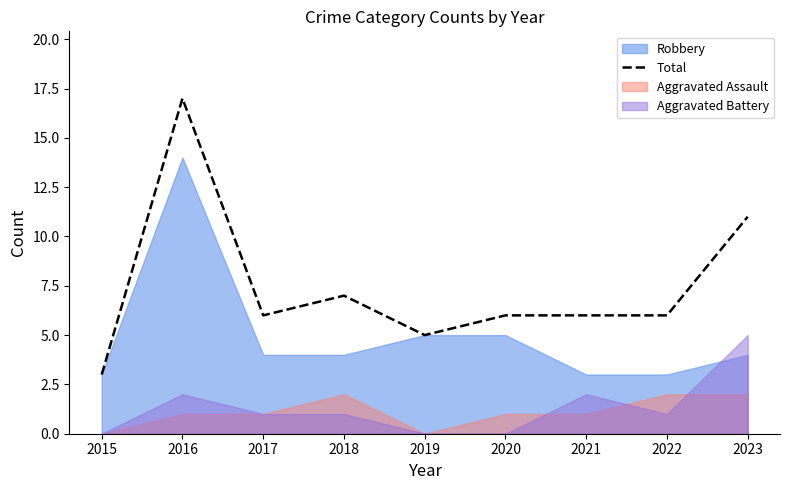

At which category does the chart reach its peak across all series?

2016